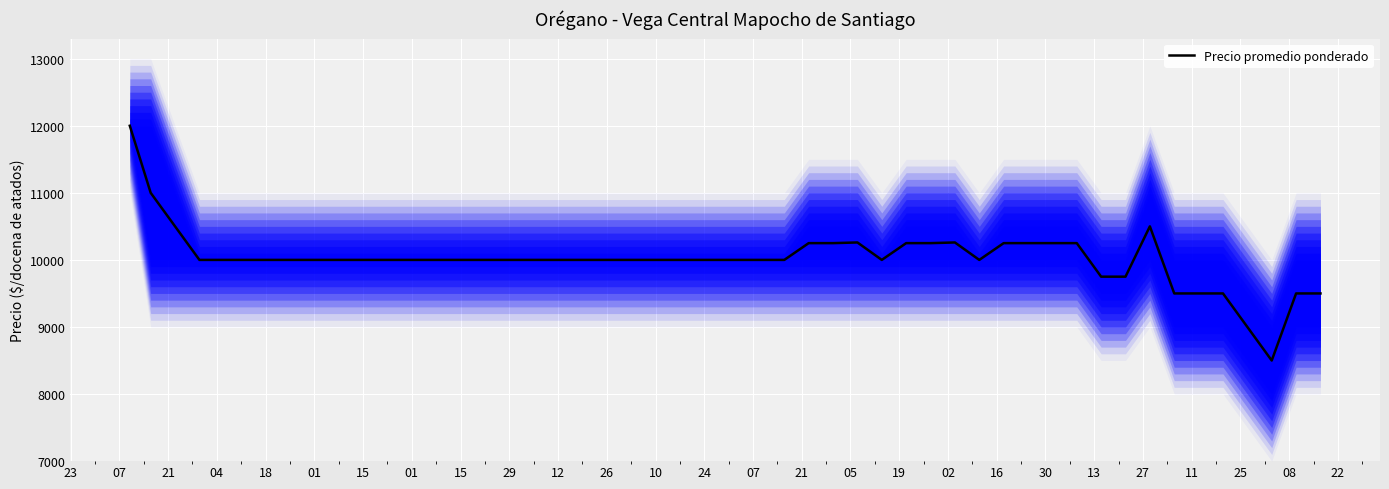

How many lines are shown in the chart?

1